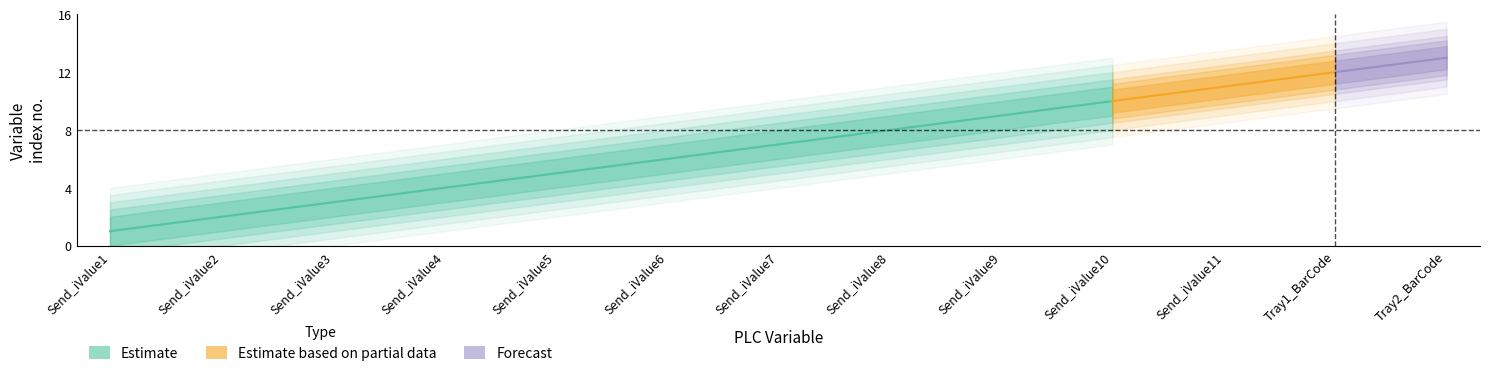

How many categories are shown in the chart?

13